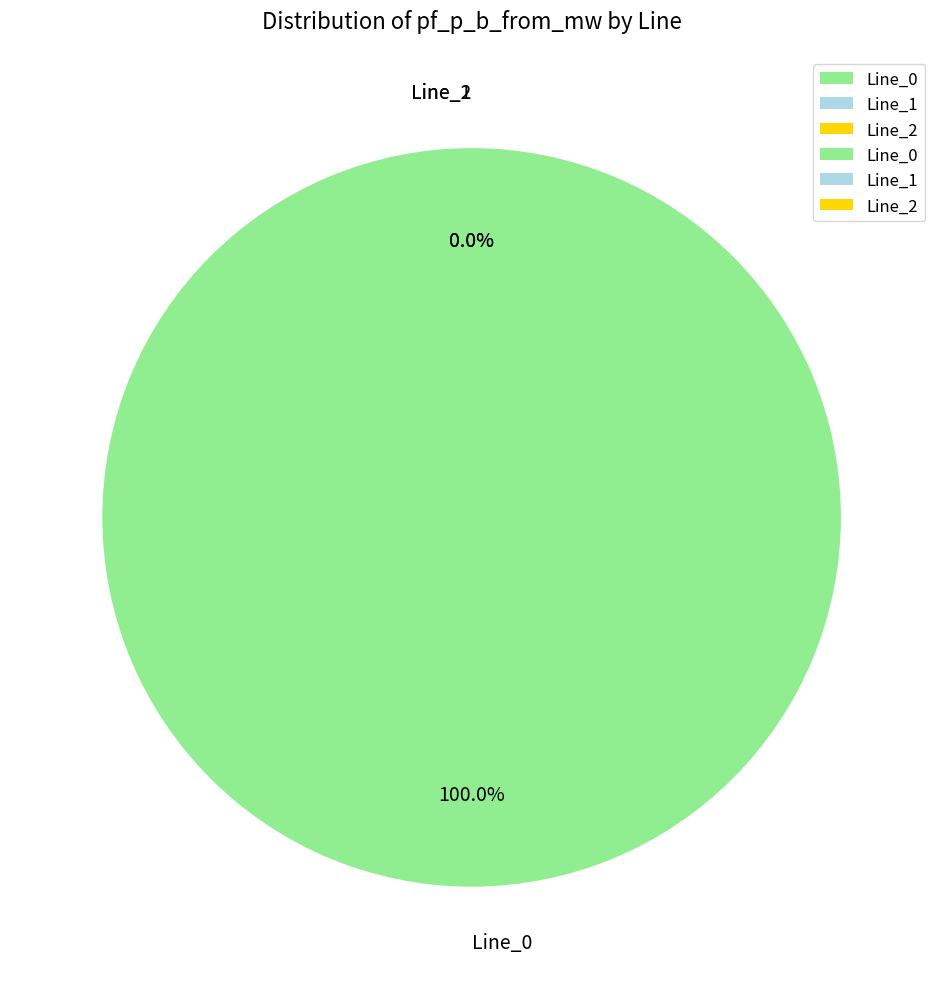

What is the smallest slice in the pie chart?

Line_2